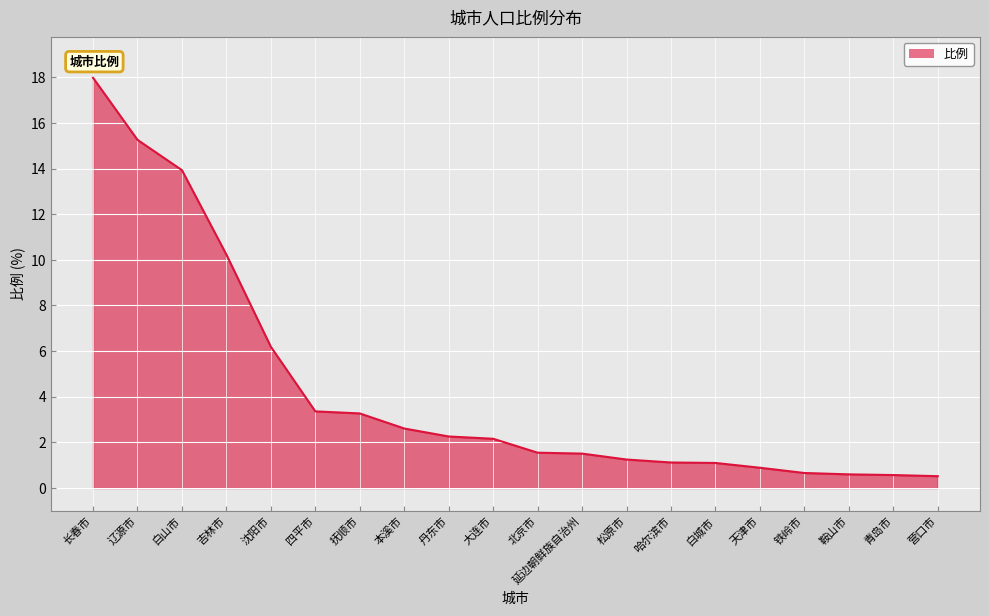

What is the sum of the values at 铁岭市 and 松原市?

1.9